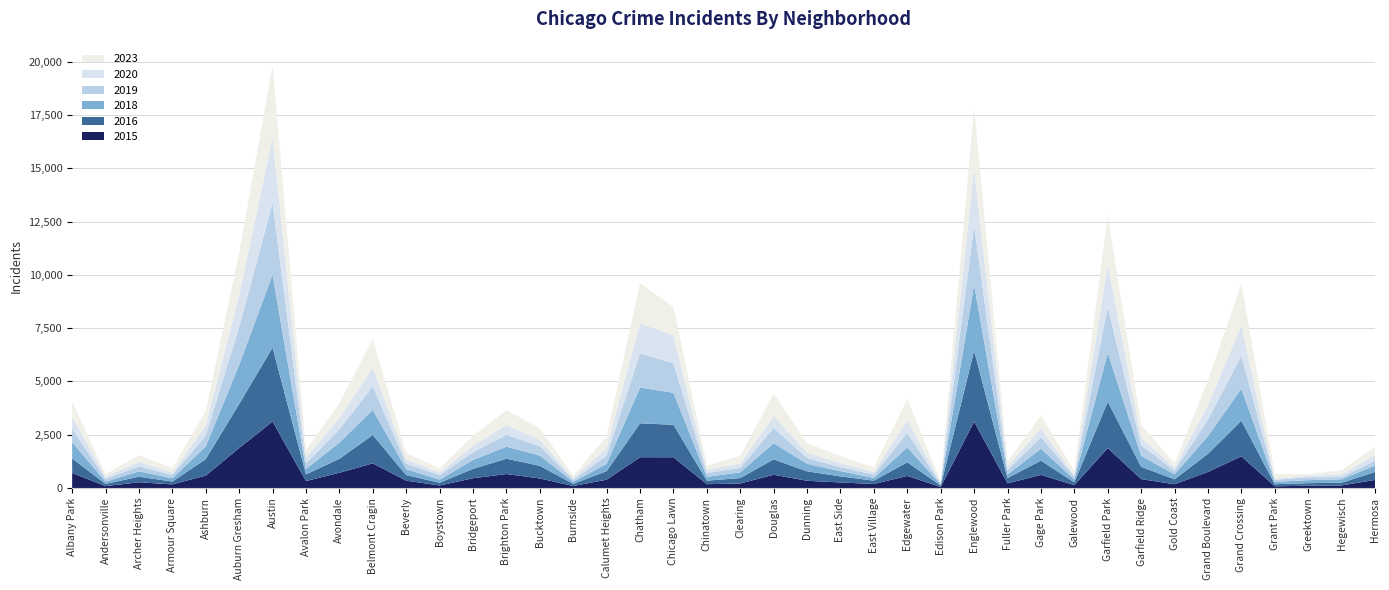

Reading left to right, extract all data points from this chart.

2015: 707	90	270	170	584	1877	3118	327	716	1158	344	120	459	656	449	95	391	1446	1443	180	213	622	340	261	189	567	49	3118	219	615	138	1872	419	177	755	1489	82	107	123	381
2016: 680	102	262	133	772	2067	3470	312	655	1328	264	128	440	719	592	101	402	1588	1525	166	255	723	443	284	158	641	65	3319	246	670	129	2179	576	233	849	1670	97	121	129	371
2018: 761	106	248	154	598	1833	3423	251	761	1179	274	145	419	566	482	95	345	1680	1499	178	270	758	353	247	127	693	47	3096	175	559	136	2291	516	232	833	1499	107	140	159	302
2019: 633	125	237	153	505	1782	3363	265	626	1101	254	214	362	556	437	93	387	1604	1387	176	210	719	274	184	159	684	46	2794	202	538	129	2153	493	175	770	1544	103	136	103	221
2020: 567	102	207	115	478	1490	3073	271	529	878	200	123	309	460	300	86	356	1420	1292	156	199	555	246	189	112	597	53	2678	179	413	89	2007	350	140	670	1436	46	72	124	268
2023: 720	126	318	204	678	1980	3367	362	691	1347	298	192	462	693	543	109	546	1876	1342	204	371	1046	445	328	220	989	40	2839	210	608	193	2273	625	185	1168	1940	224	75	189	403